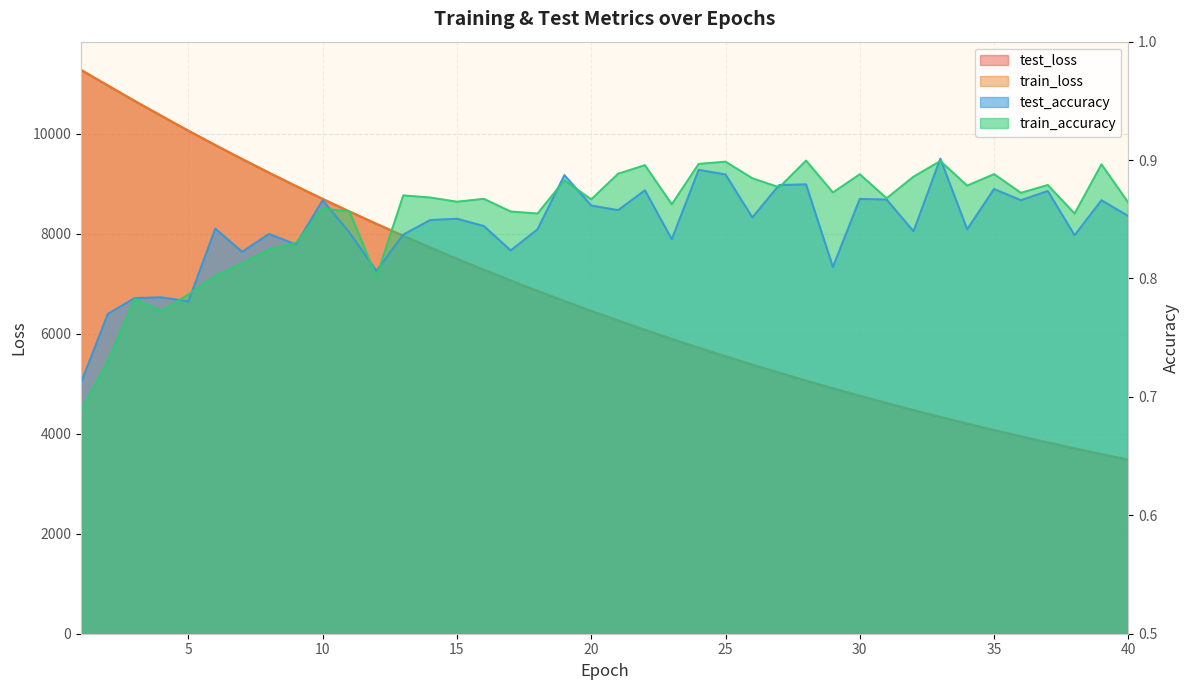

At which category is the sum across all series the highest?

1